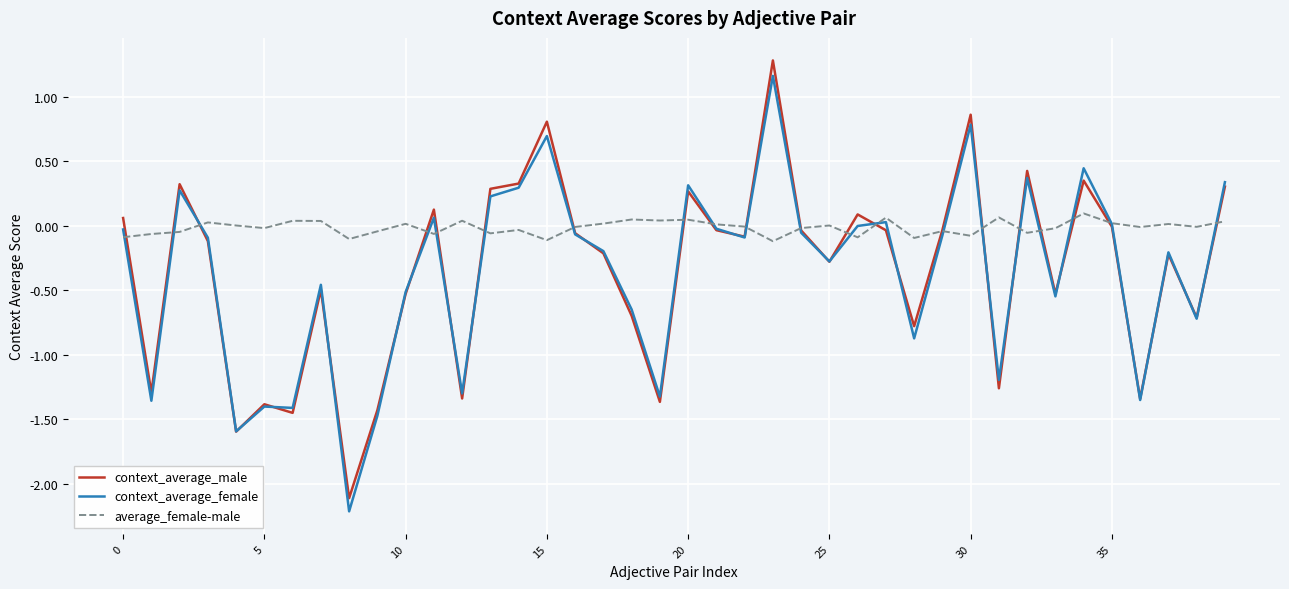

What is the minimum value shown in the chart?

-2.2